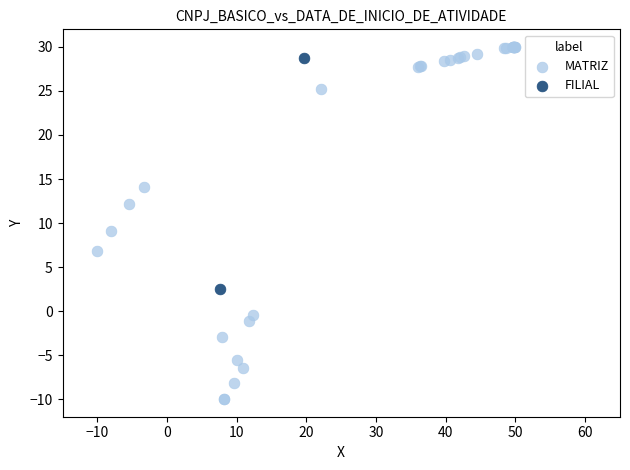

What are all the series names shown in the legend?

MATRIZ, FILIAL